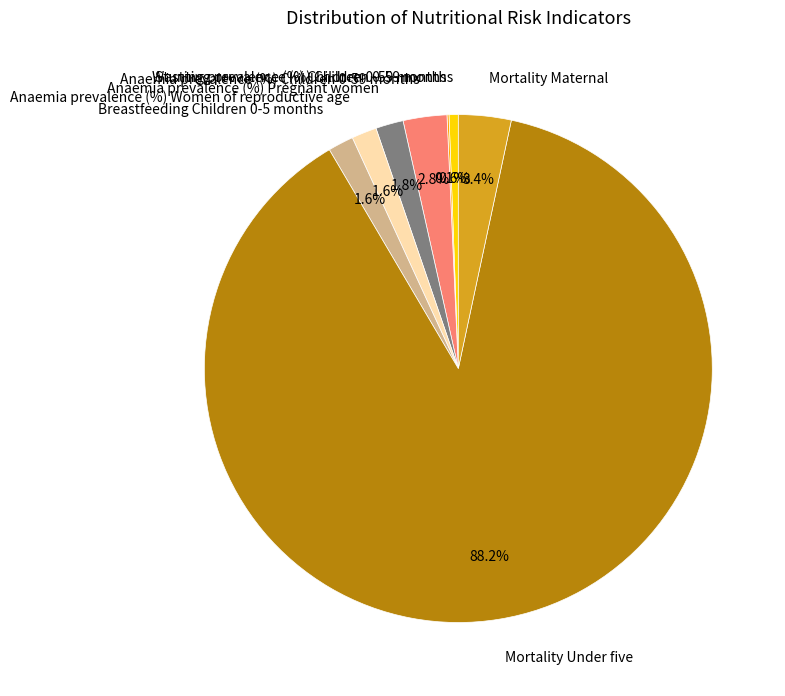

To the nearest percent, what is the difference between the largest and smallest slice percentages?

88%